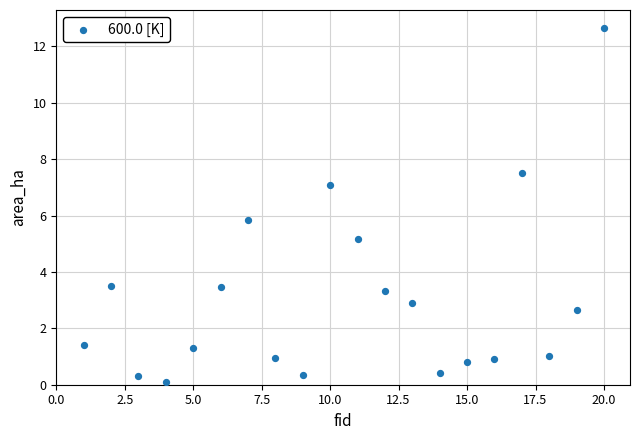

What is the range of Y values (max minus min)?

12.6